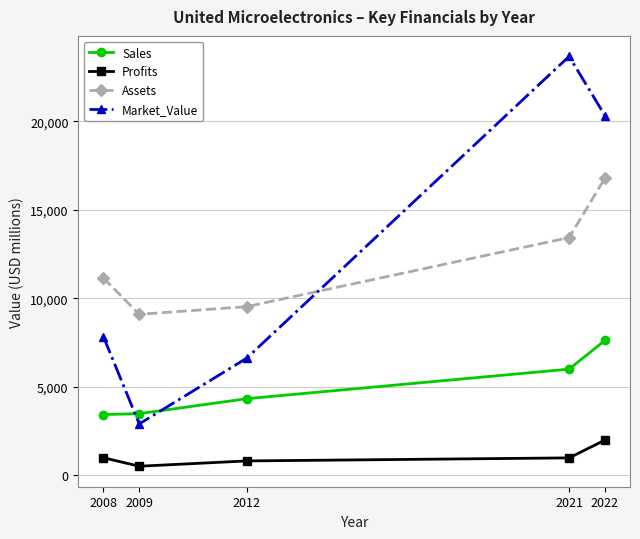

What is the value of the Sales point at the 1st from the left?

3440.0